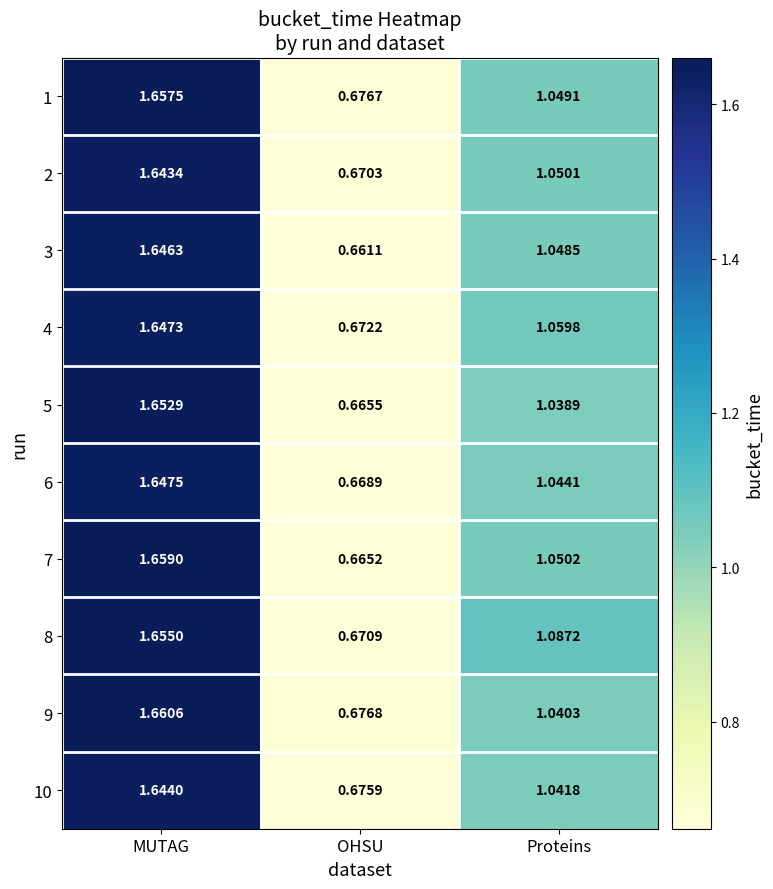

Is the value of 4 at OHSU greater than the value of 1 at OHSU?

No